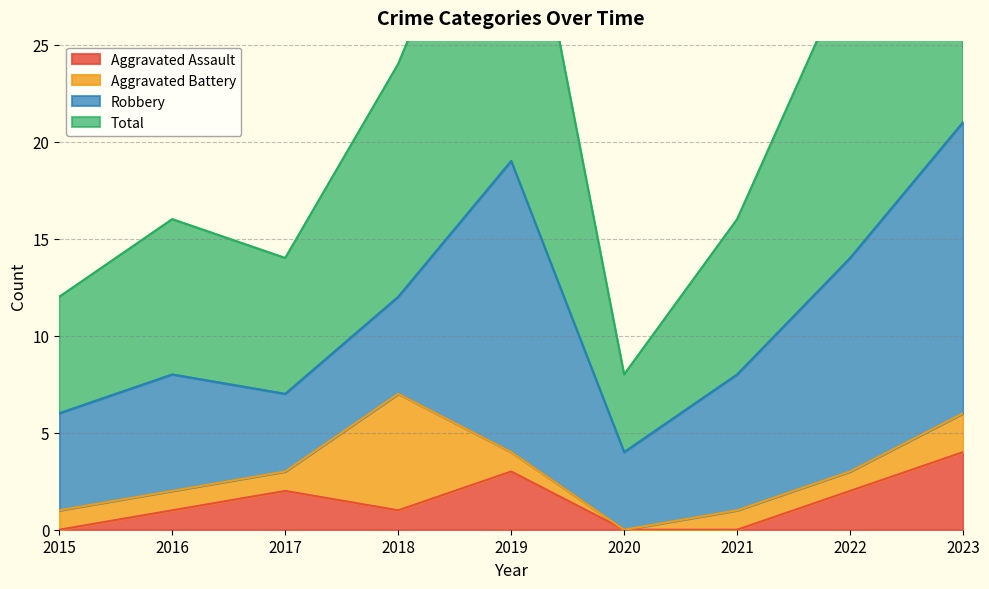

What is the approximate value of Aggravated Assault at 2016?

1